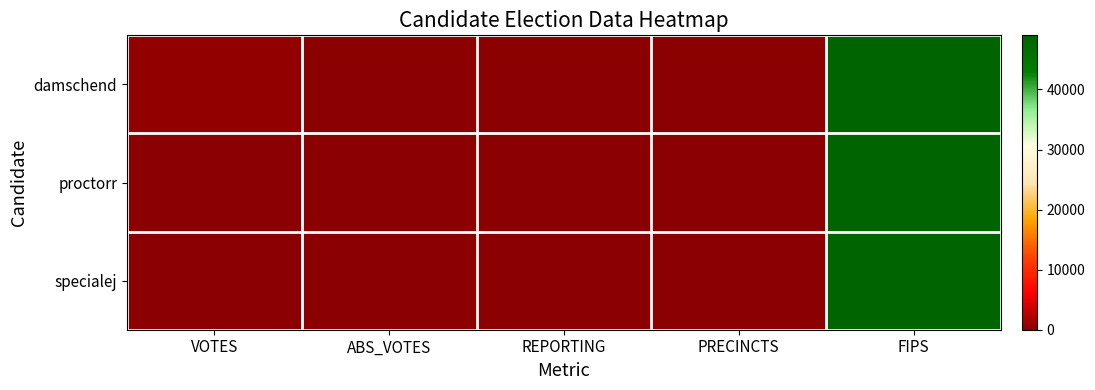

Which series has the widest spread of values?

damschend